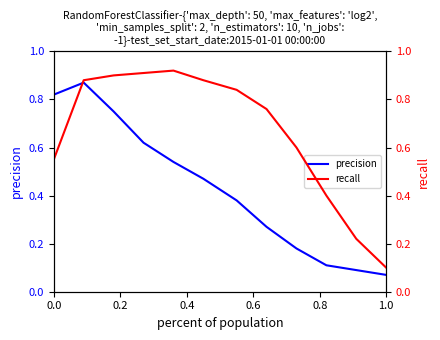

The value of precision at 1.0 is 0.0. True or false?

False